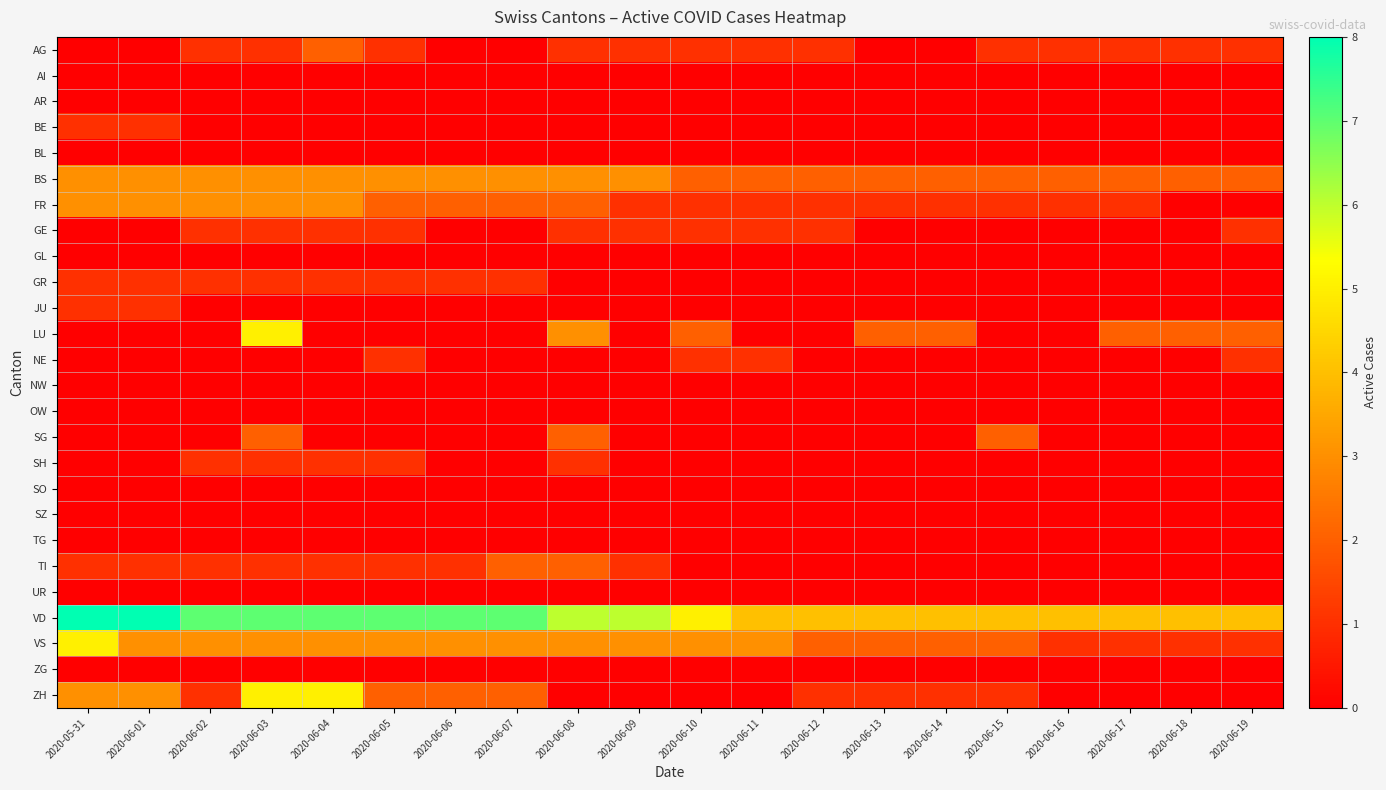

Between 2020-06-19 and 2020-06-15, which is larger?

2020-06-19